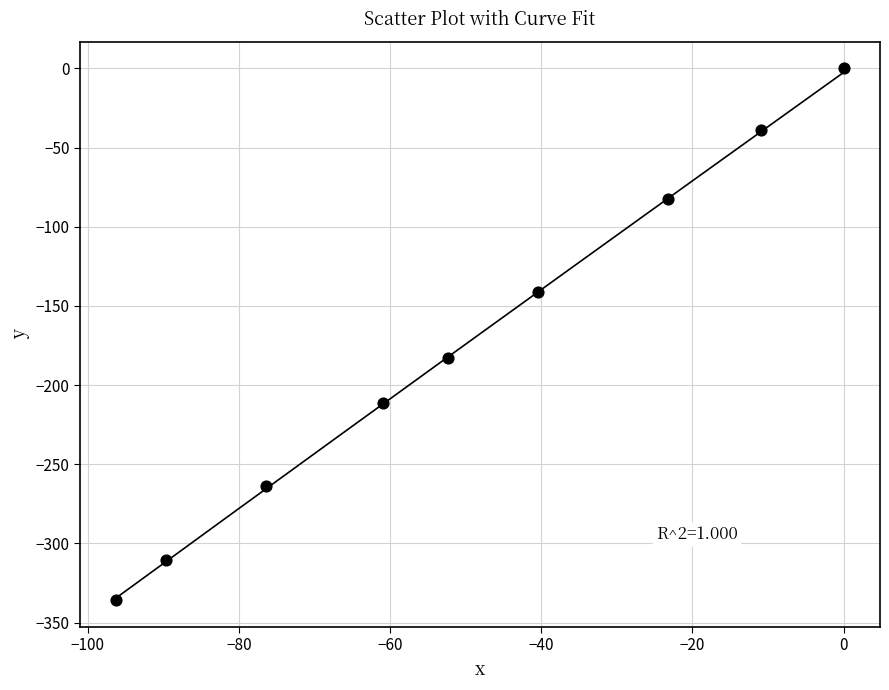

What is the average X value?

-50.0